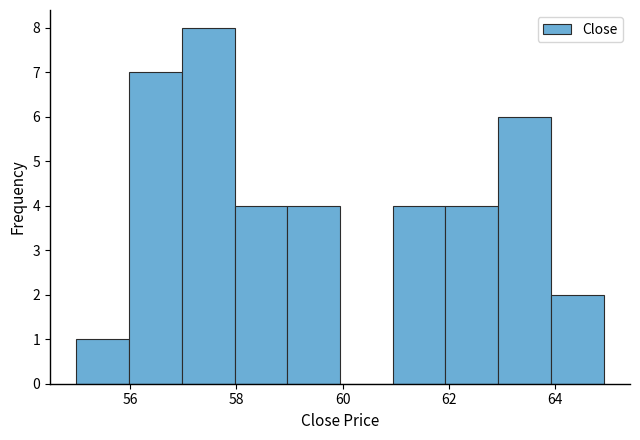

Reading left to right, transcribe this chart: for each bar, give the range it covers on the x-axis and its height. Neither the bar edges nor the heights are printed on the chart, so give them approximately, as read against the axes.

55 to 56: 1
56 to 57: 7
57 to 58: 8
58 to 59: 4
59 to 60: 4
60 to 61: 0
61 to 62: 4
62 to 63: 4
63 to 64: 6
64 to 65: 2